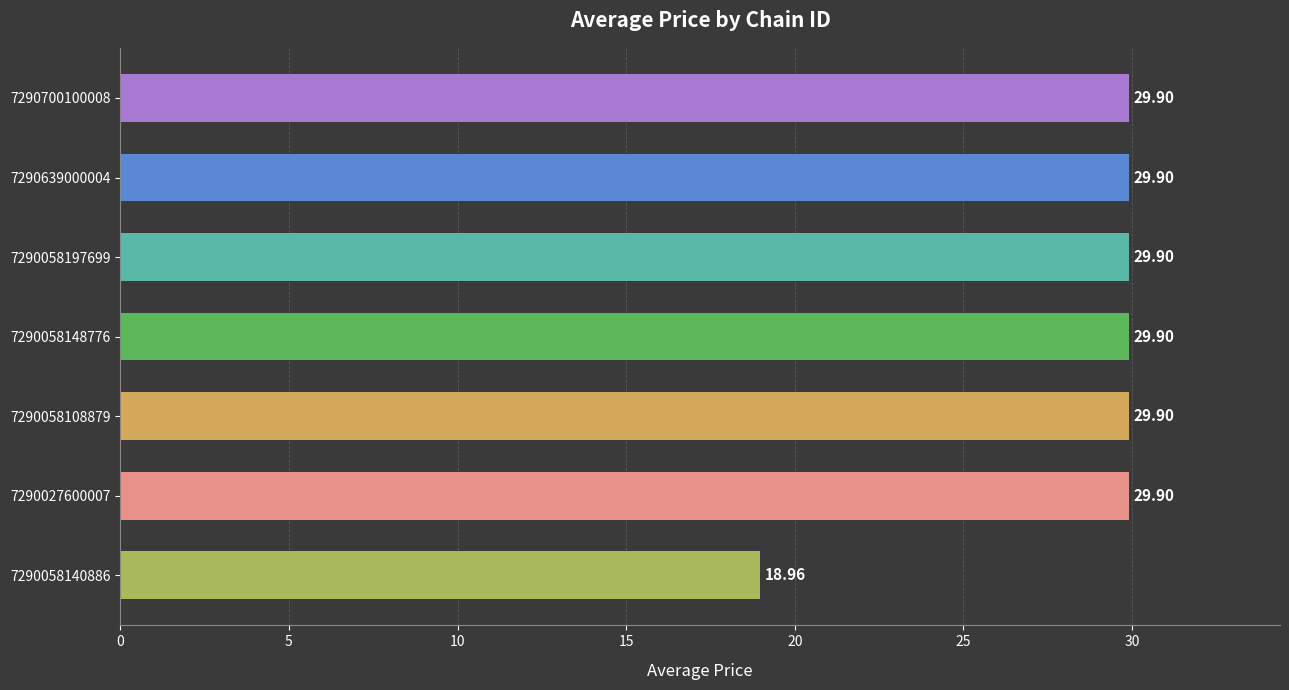

Between 7290058140886 and 7290058197699, which is larger?

7290058197699